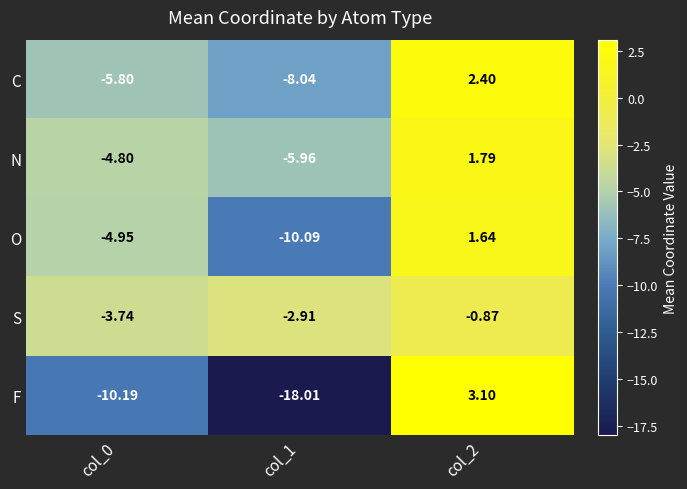

Is the value of S at col_2 greater than the value of F at col_2?

No